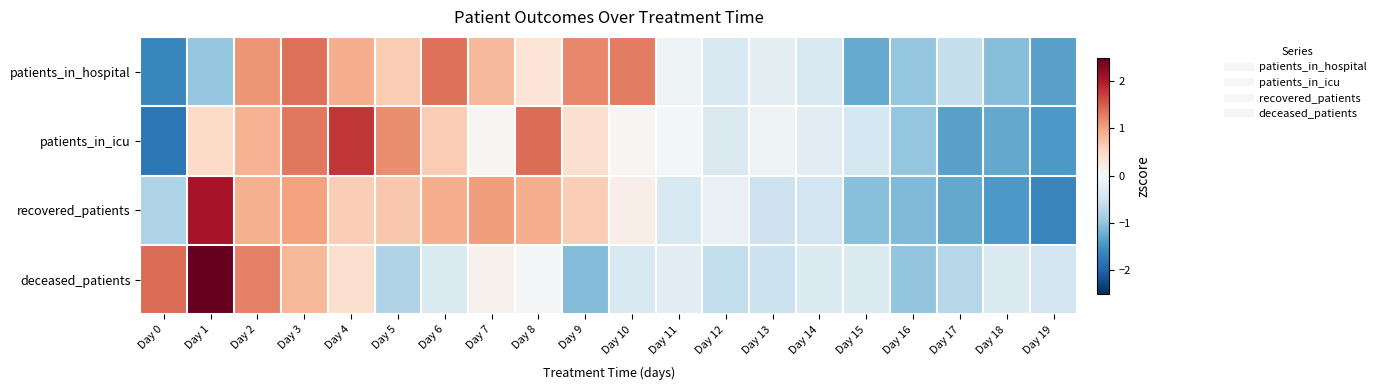

List the series in order of their peak value, lowest first.

patients_in_hospital, patients_in_icu, recovered_patients, deceased_patients